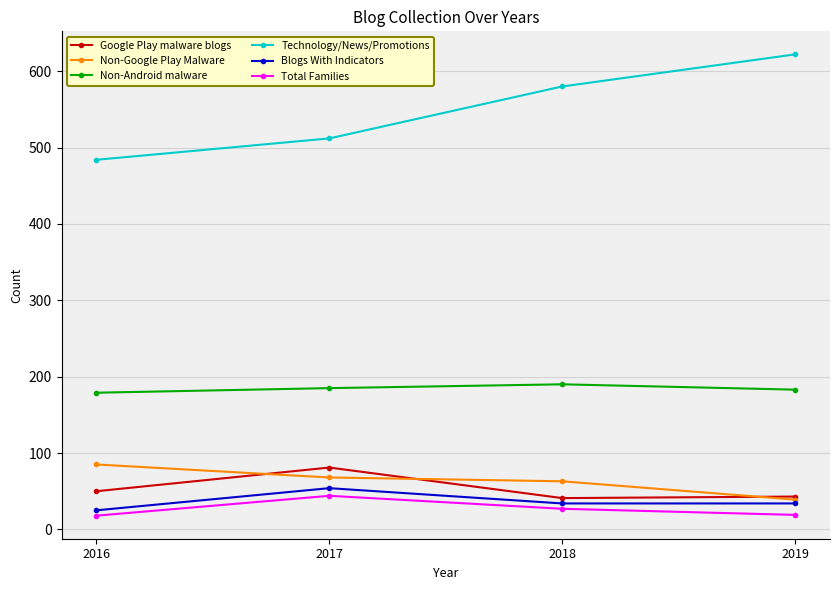

Which series changed the most between 2018 and 2019?

Technology/News/Promotions